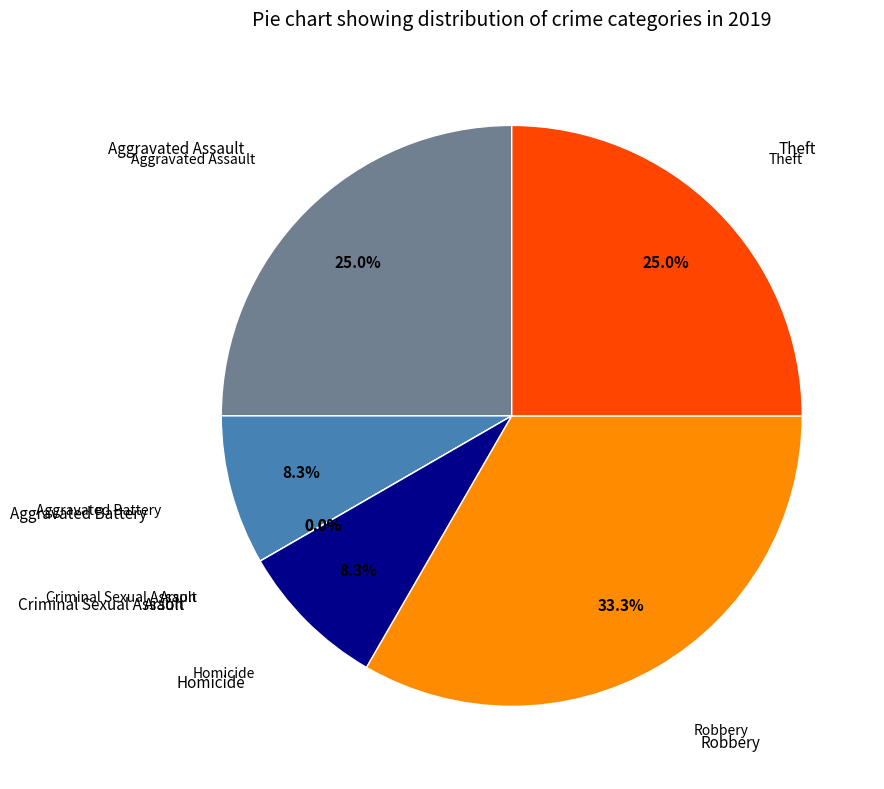

Count the number of slices in the pie.

7